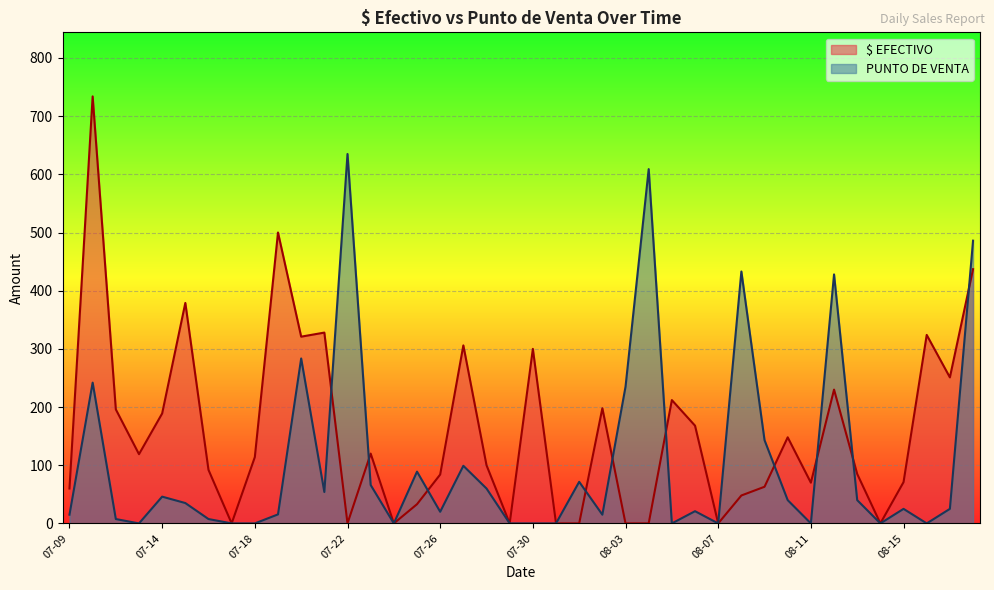

True or false: $ EFECTIVO has a value of 442.0 at 07-30.

False